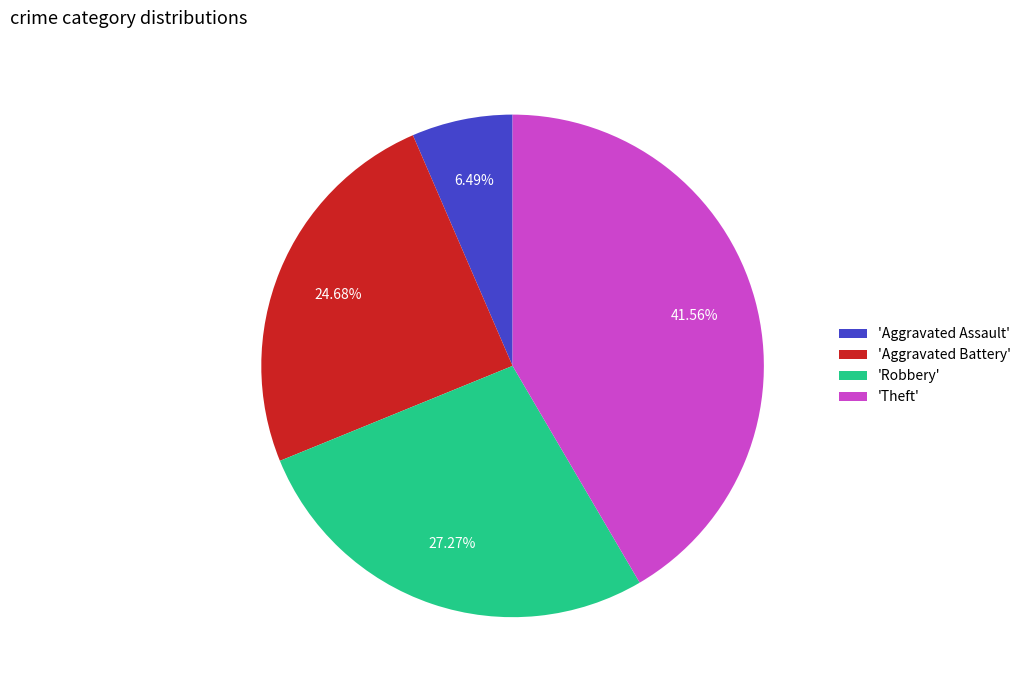

Which slice is the largest?

'Theft'